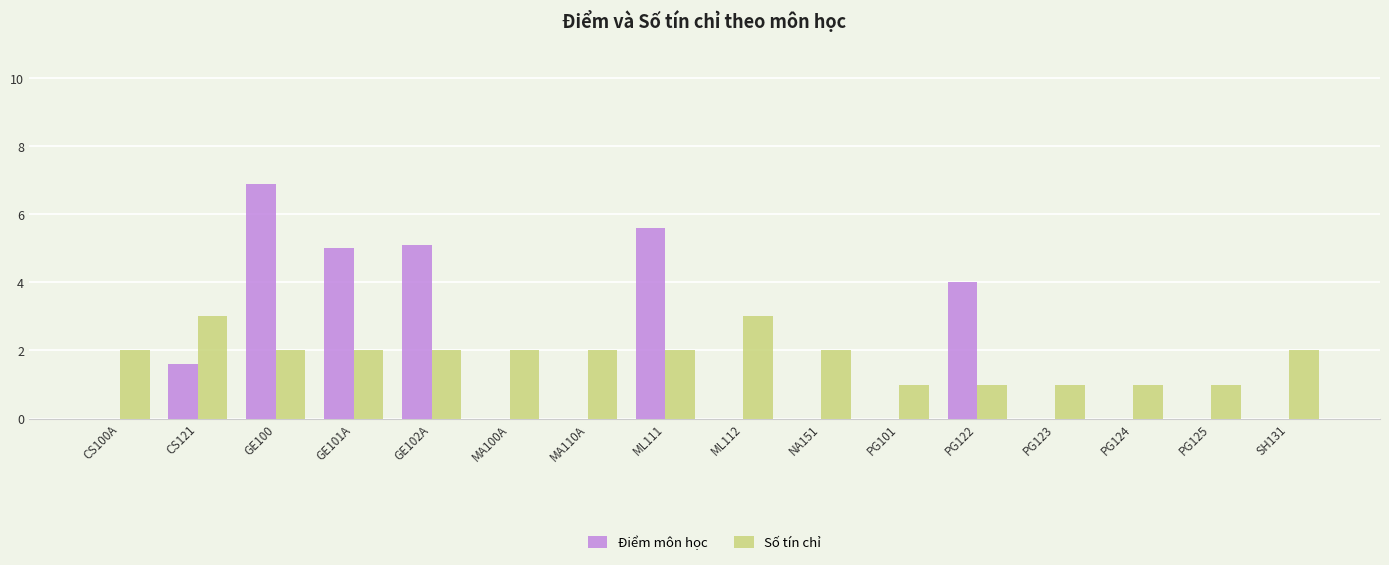

Between GE100 and PG124, which series saw the biggest shift?

Điểm môn học